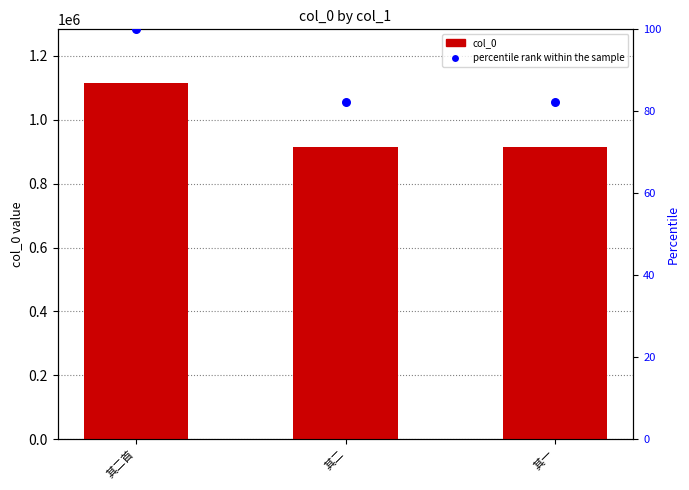

At how many categories does at least one series exceed 955707?

1